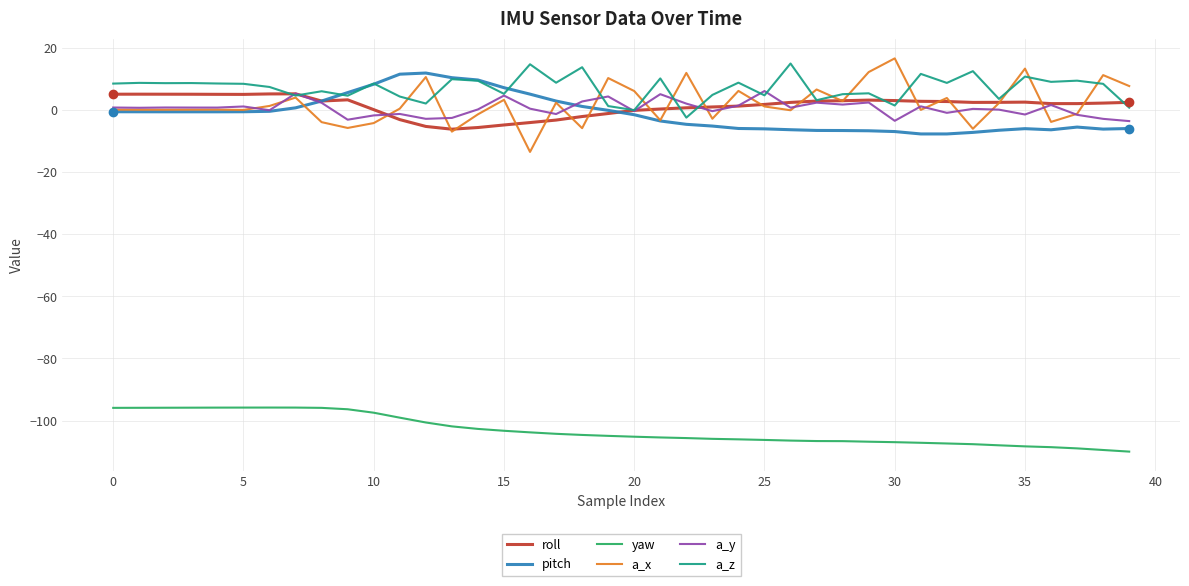

Which series has the largest range (max minus min)?

a_x